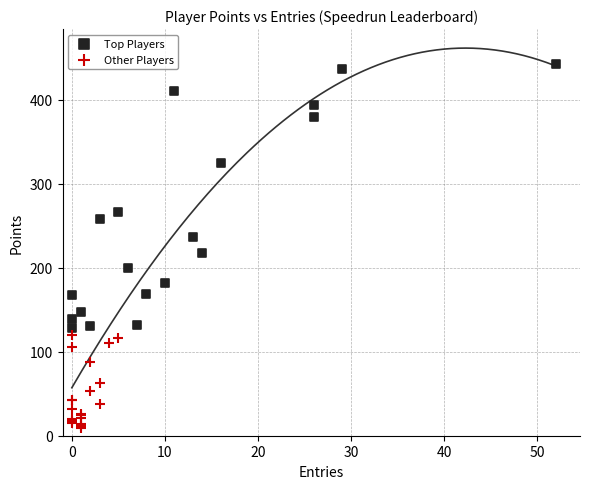

Which series contains the lowest Y value?

Other Players